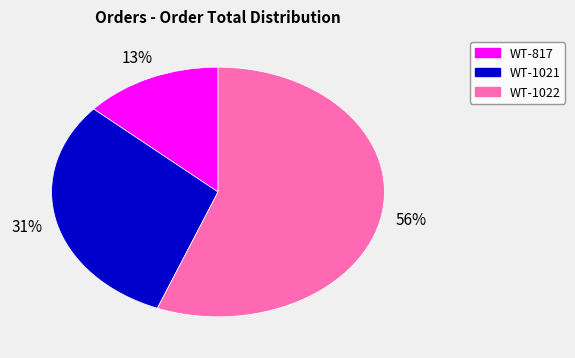

What is the largest slice in the pie chart?

WT-1022